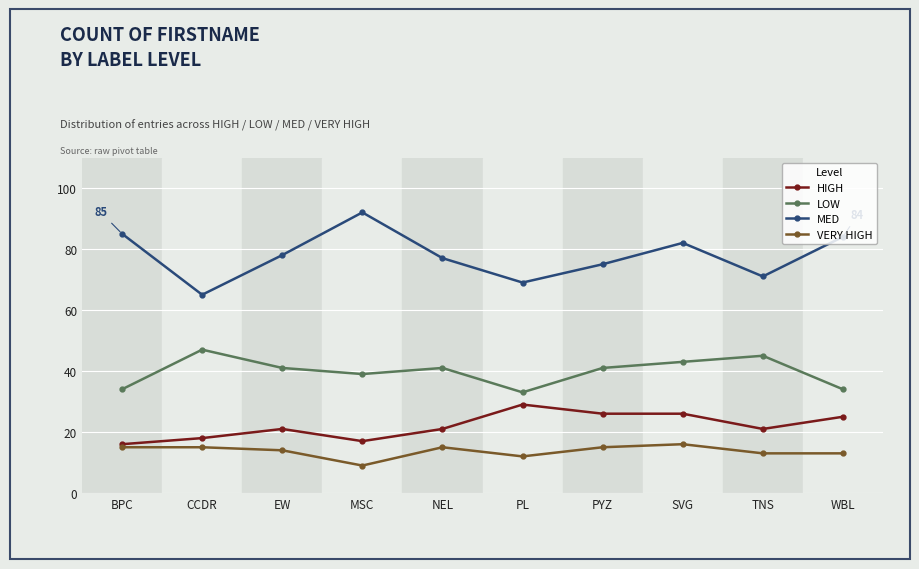

Is it true that HIGH equals 13 at NEL?

False